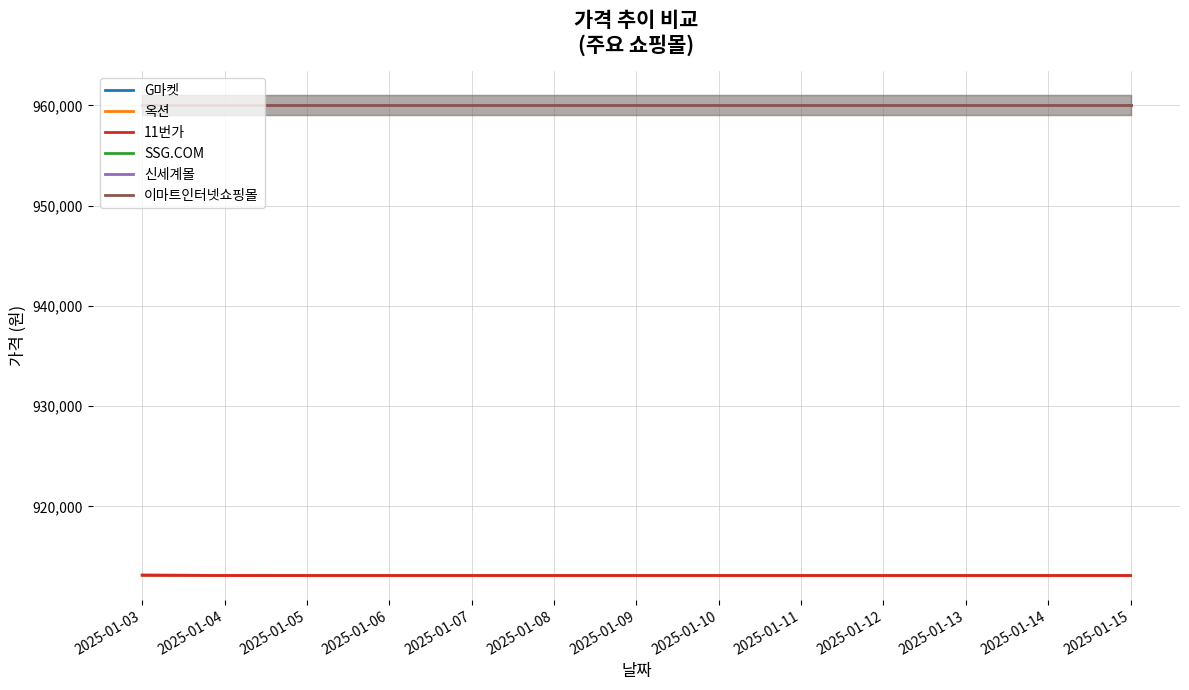

What is the value of the 이마트인터넷쇼핑몰 point at the 11th from the left?

960000